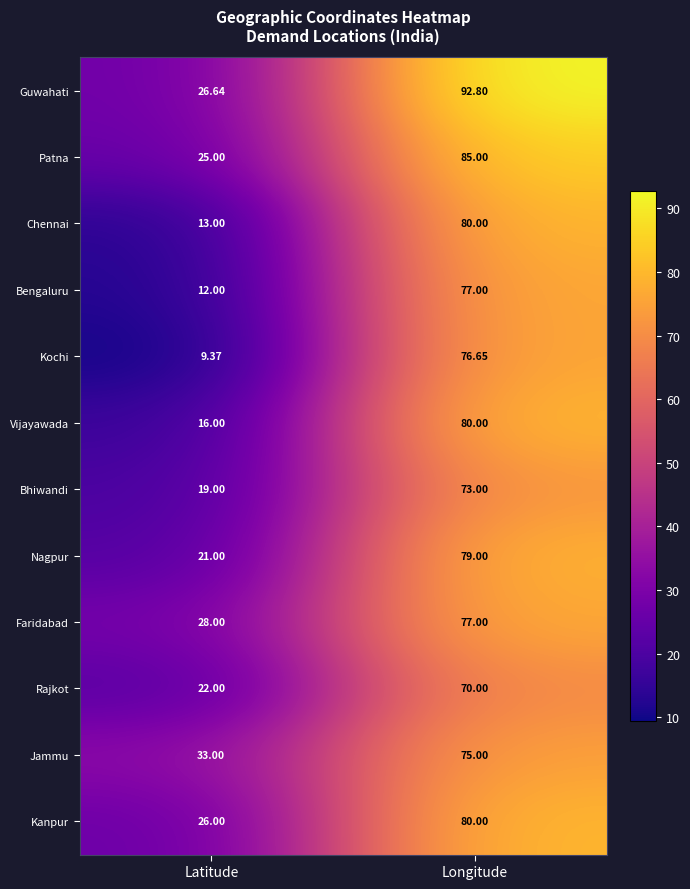

What is the spread (max minus min) of values at Latitude?

23.6